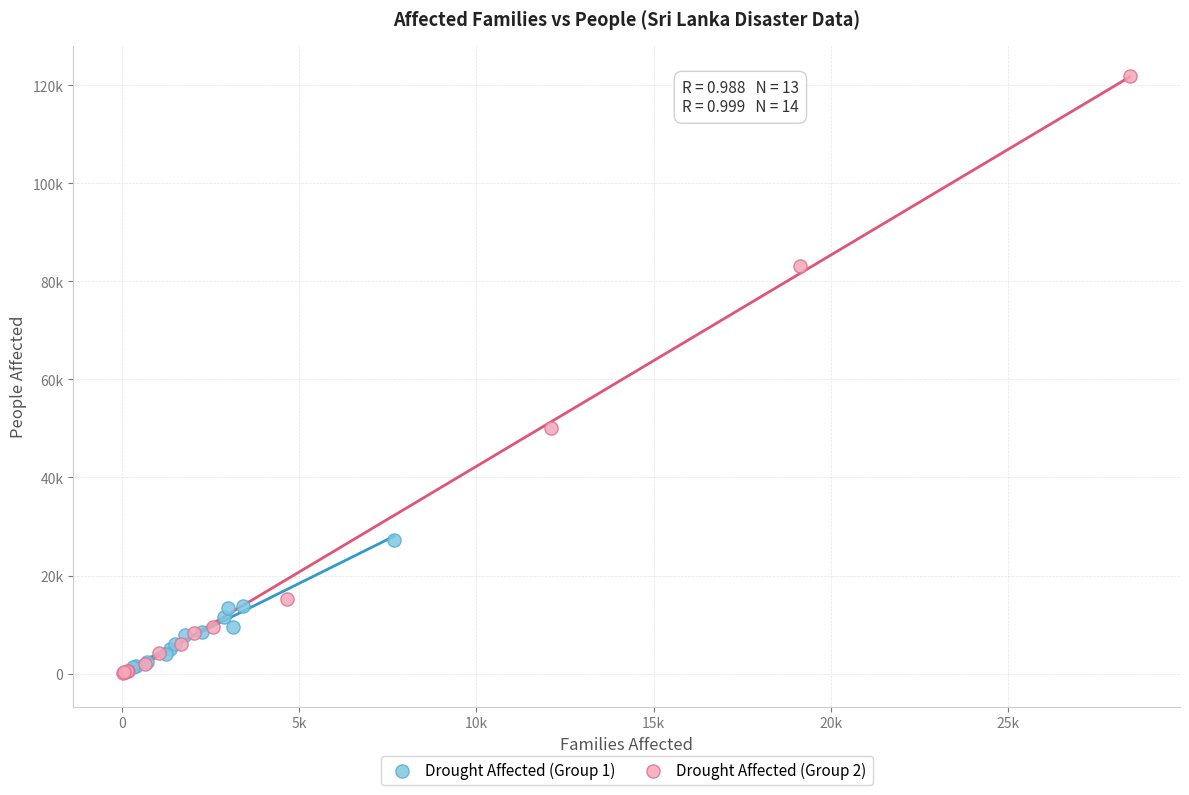

What are all the series names shown in the legend?

Drought Affected (Group 1), Drought Affected (Group 2)